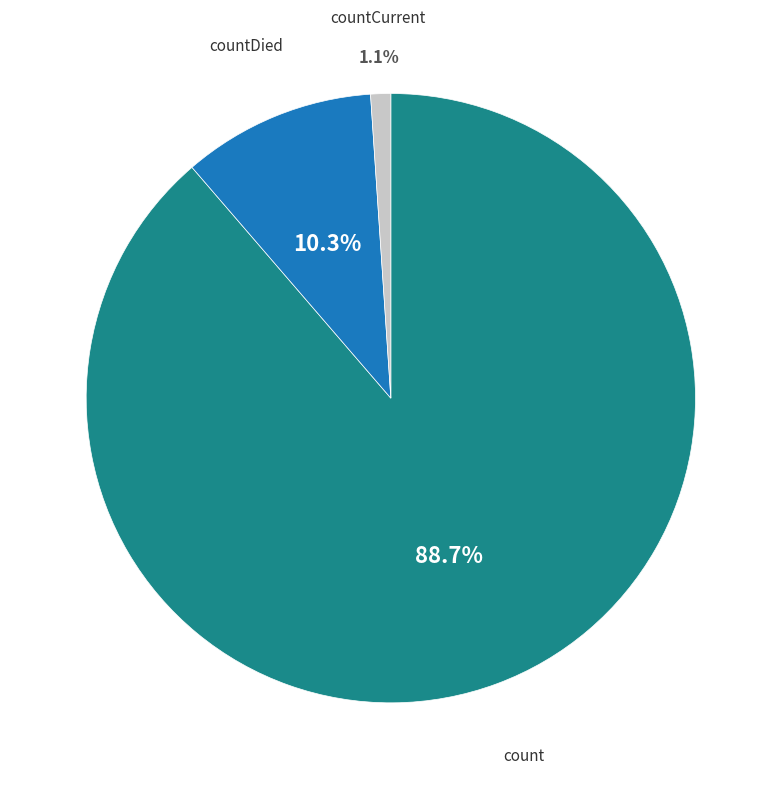

Is there any slice that represents more than half of the pie?

Yes